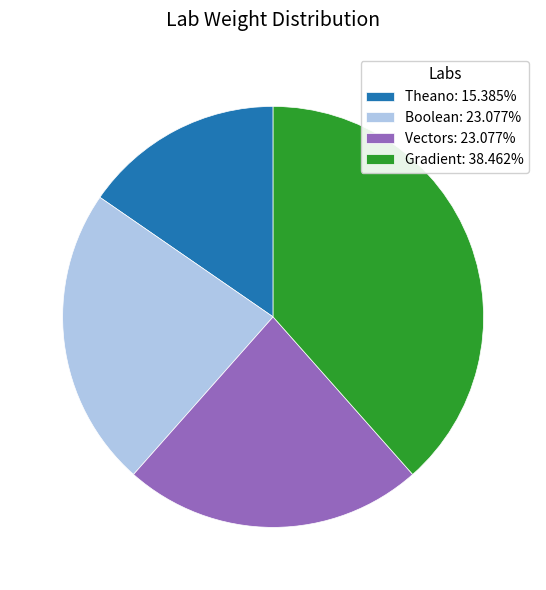

What is the ratio of the value at Vectors to the value at Theano?

1.5